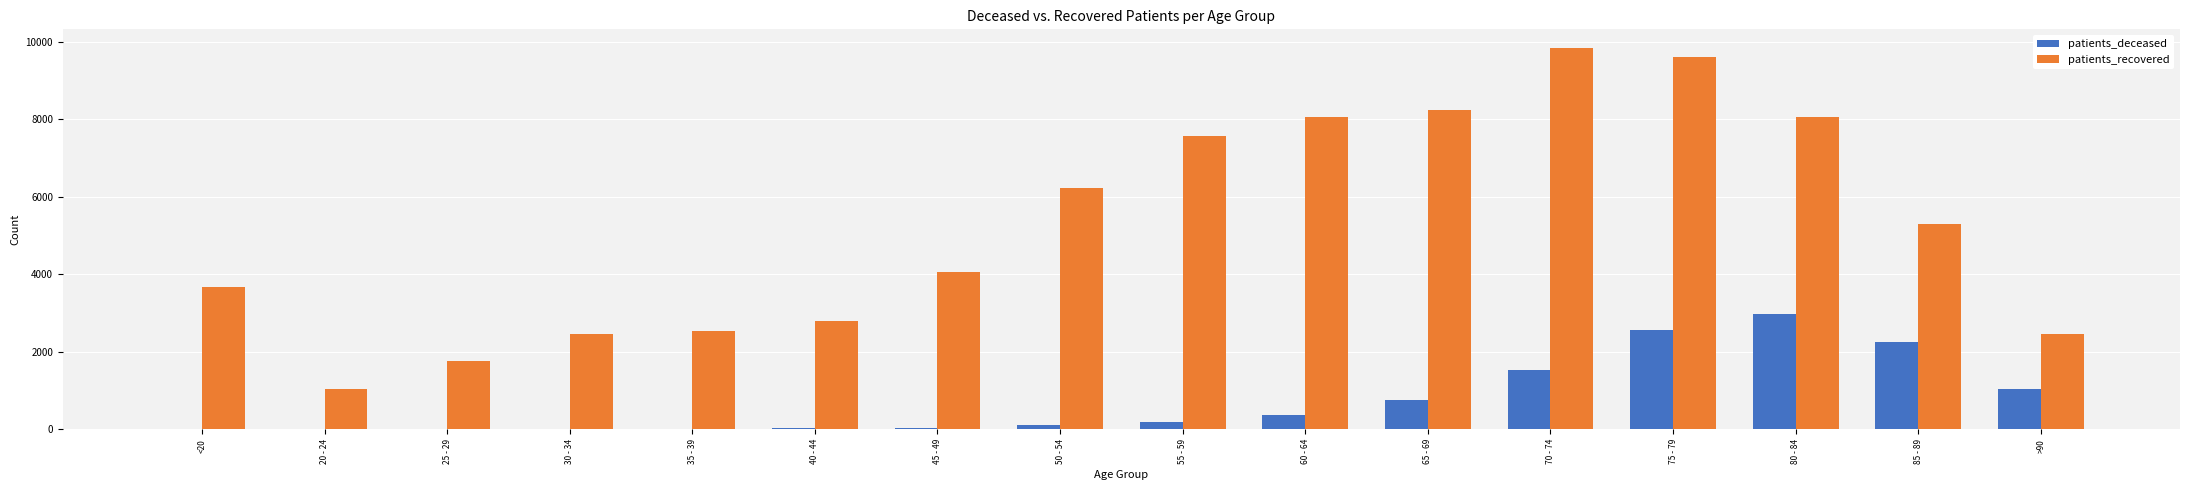

Are the bars horizontal?

No